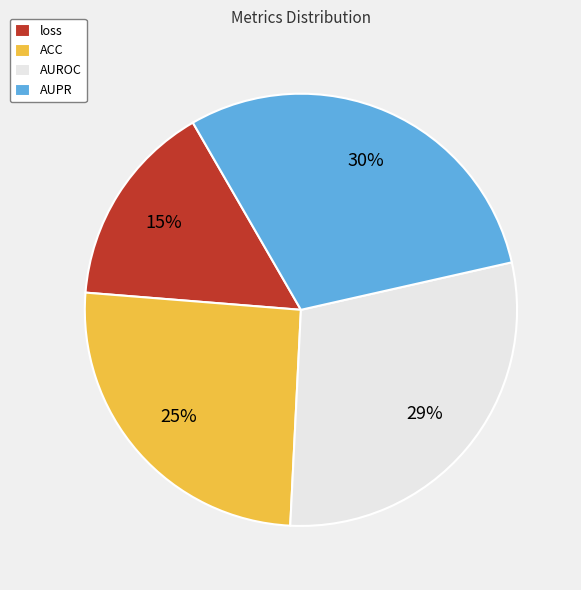

To the nearest percent, what portion does AUPR represent?

30%